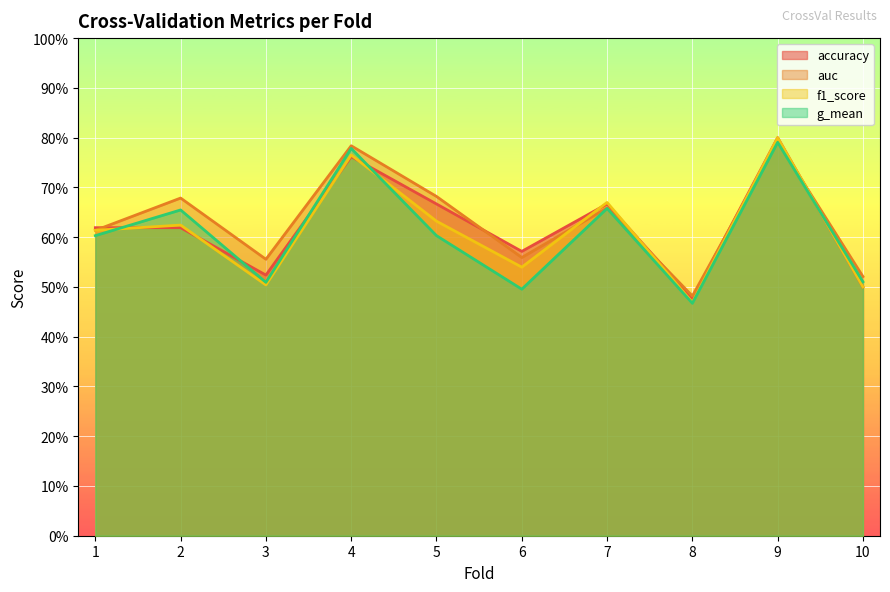

How many lines are shown in the chart?

4